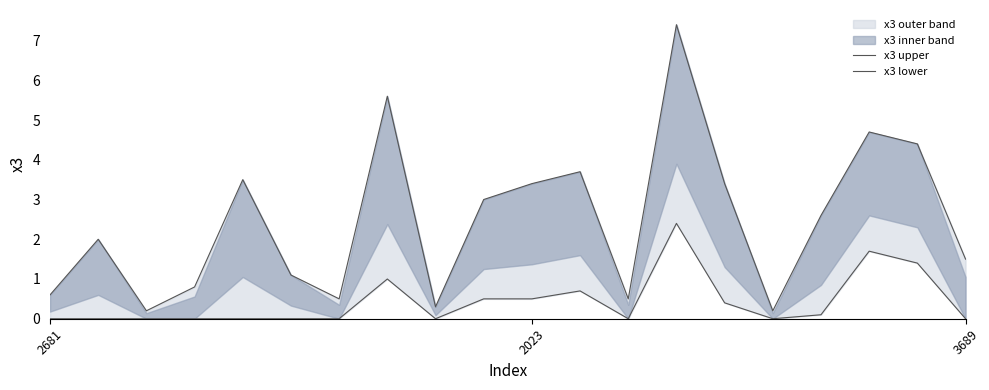

Which has a higher value, 7 or 18?

7